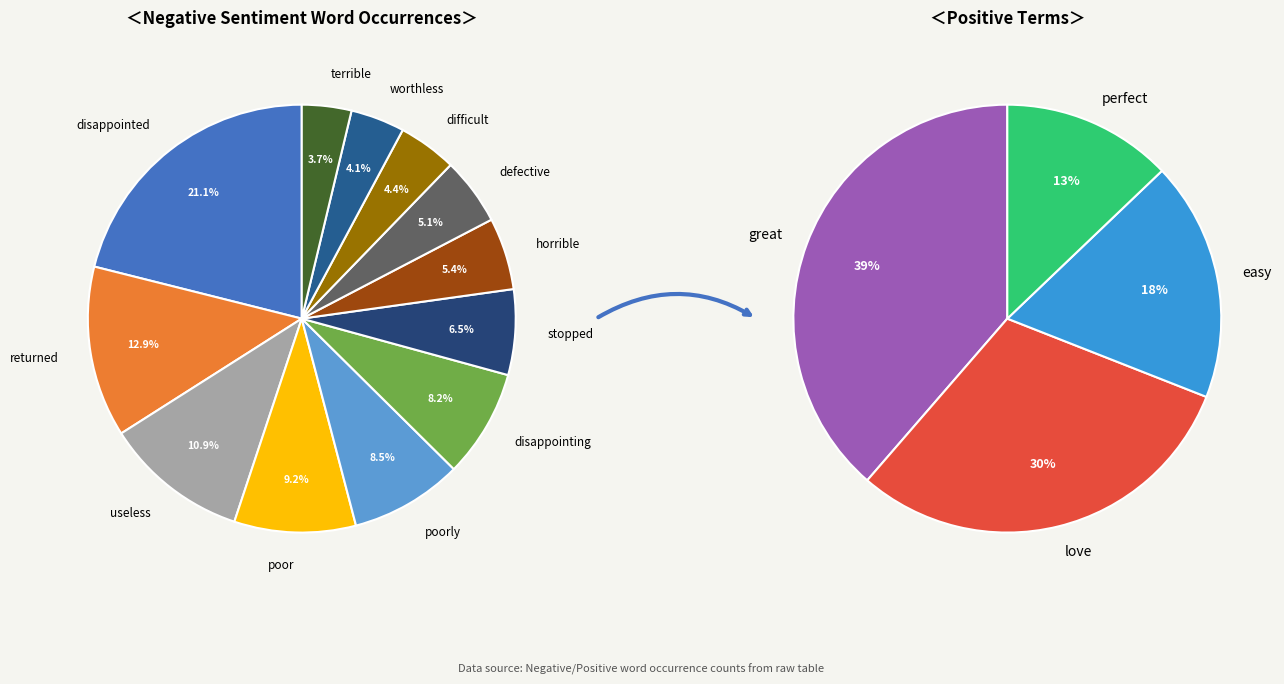

Does stopped represent more than half of the total?

No